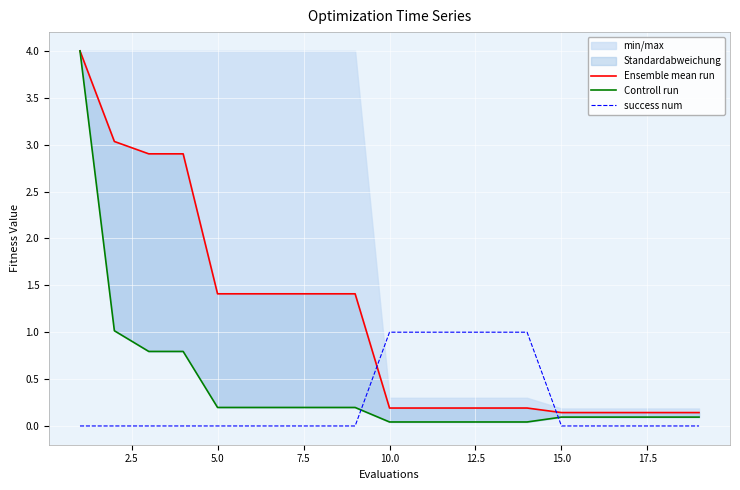

What is the value of the success num point at the 10th from the left?

1.0